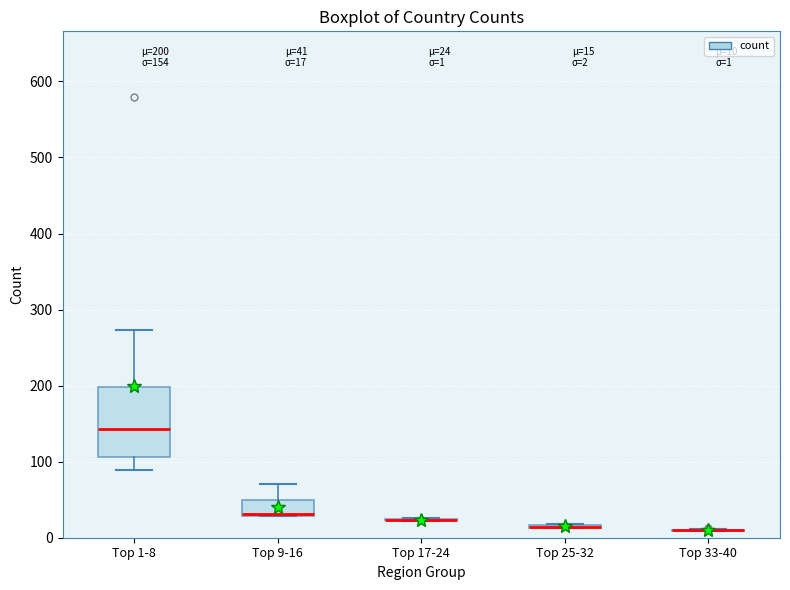

Comparing the boxes themselves (not the whiskers), which one is the tallest?

Top 1-8